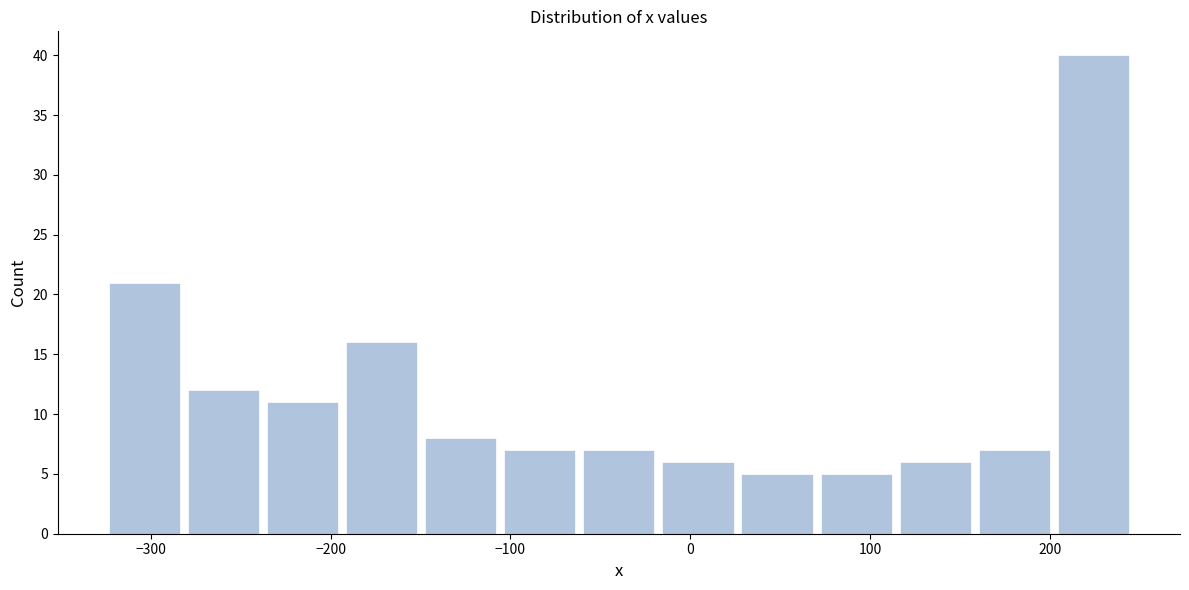

Reading left to right, transcribe this chart: for each bar, give the range it covers on the x-axis and its height. Neither the bar edges nor the heights are printed on the chart, so give them approximately, as read against the axes.

-330 to -280: 21
-280 to -240: 12
-240 to -190: 11
-190 to -150: 16
-150 to -110: 8
-110 to -60: 7
-60 to -20: 7
-20 to 30: 6
30 to 70: 5
70 to 110: 5
110 to 160: 6
160 to 200: 7
200 to 250: 40